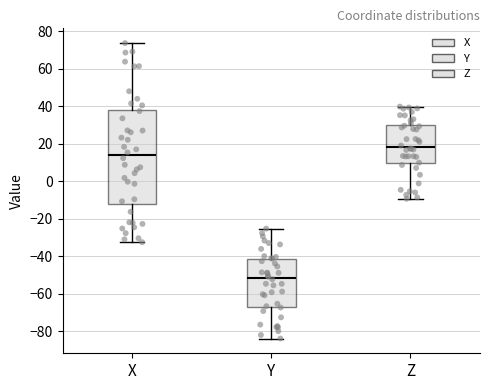

Reading left to right, transcribe this box plot: for each box, give where its median line is, the range the box spans, and where its two whiskers end, as read against the y-axis. The values are not printed on the chart, so give them approximately, as read against the axis.

X: median 14, box -12 to 38, whiskers -32 to 74
Y: median -52, box -66 to -42, whiskers -84 to -26
Z: median 18, box 10 to 30, whiskers -10 to 40